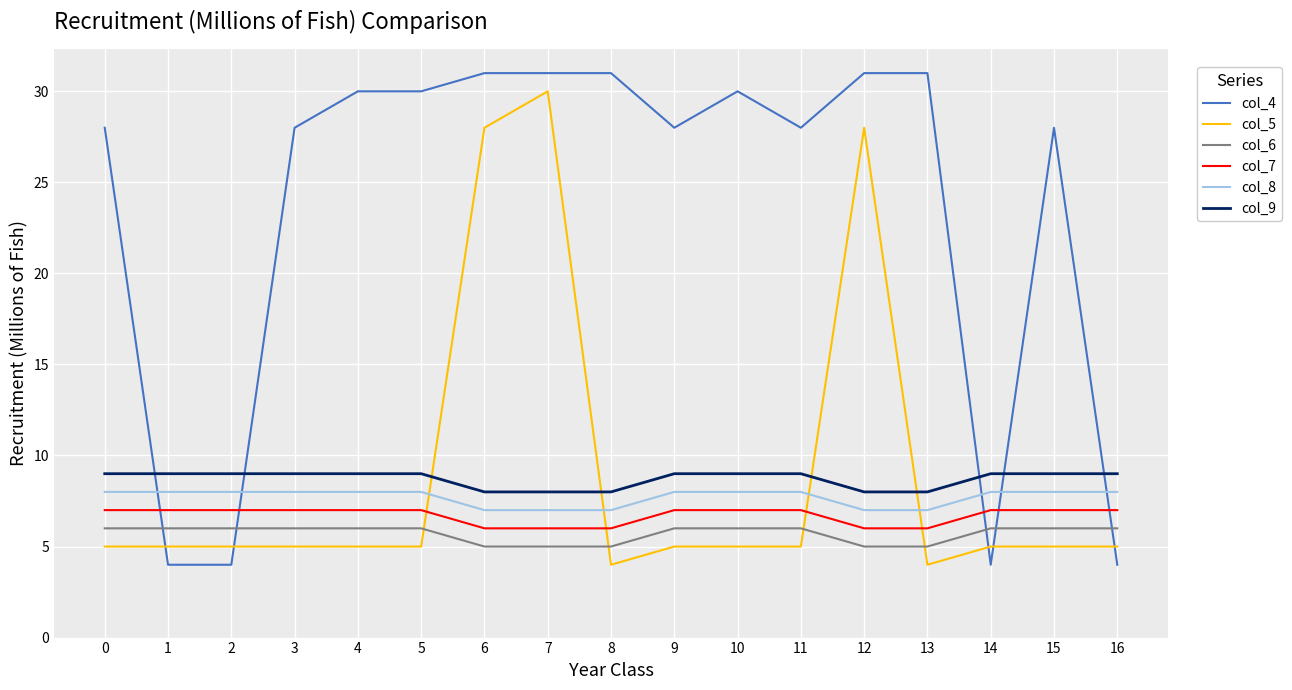

The value of col_8 at 12 is 7. True or false?

True